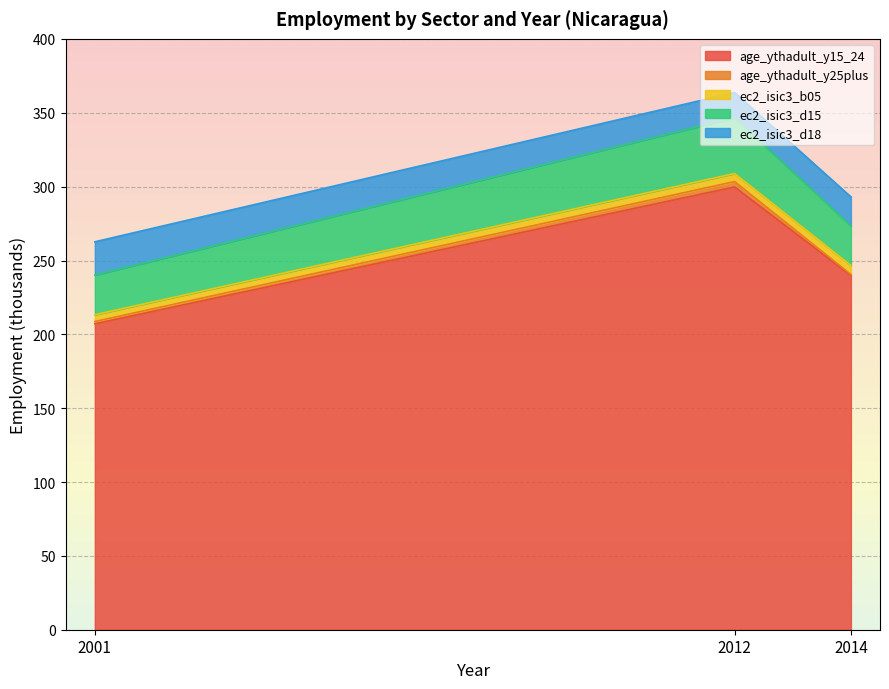

Reading right to left, extract all data points from this chart.

age_ythadult_y15_24: 239.8	299.8	207.1
age_ythadult_y25plus: 0.7	3.7	1.6
ec2_isic3_b05: 6.1	5.5	4.6
ec2_isic3_d15: 26.8	37.8	26.8
ec2_isic3_d18: 19.6	17.0	22.5